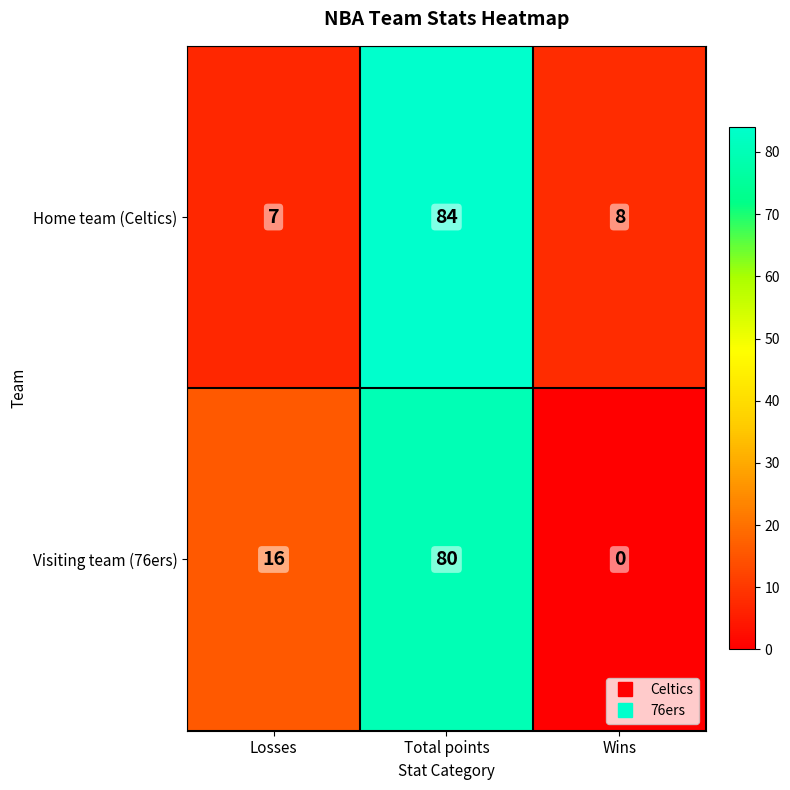

At how many categories does at least one series exceed 1?

3